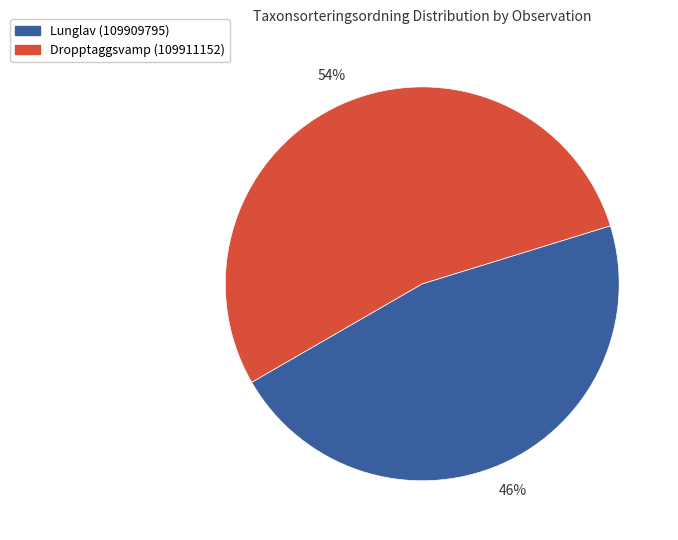

Combined, do Dropptaggsvamp (109911152) and Lunglav (109909795) account for over 50%?

Yes